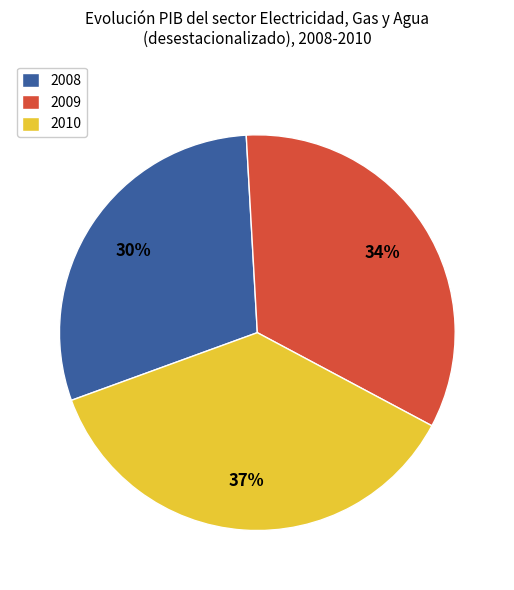

Does 2008 account for over 50% of the chart?

No